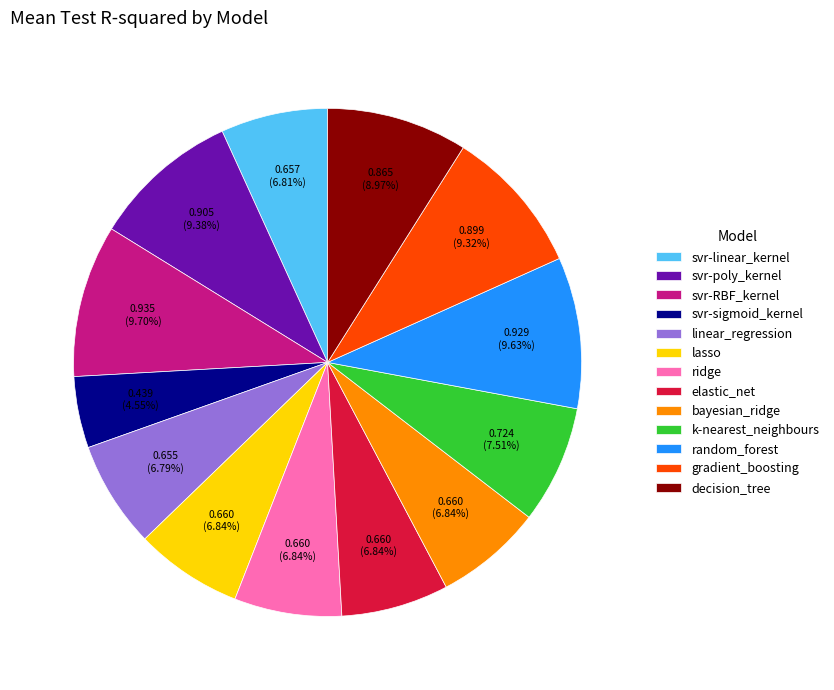

Is random_forest the majority of the pie?

No